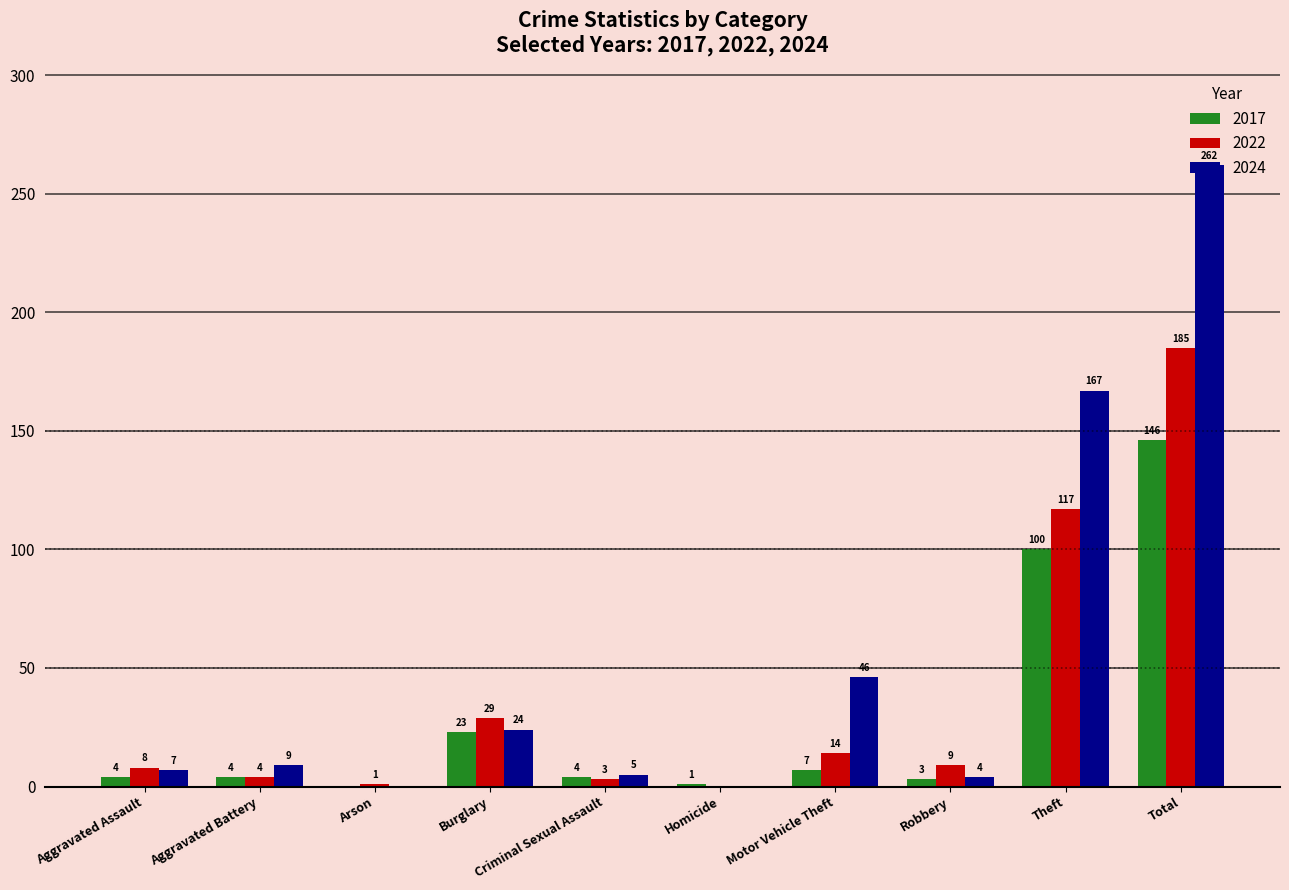

What is the total value across all series at Aggravated Assault?

19